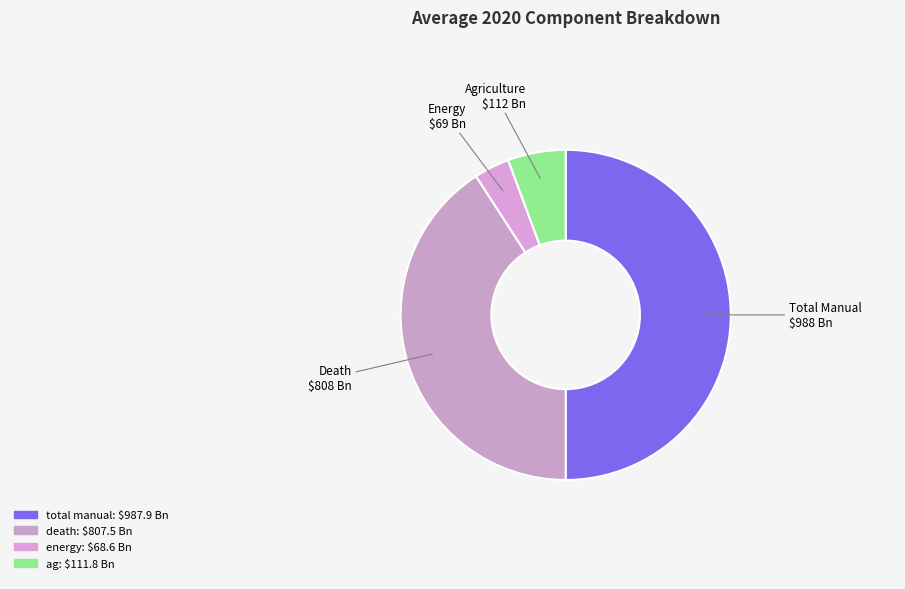

True or false: total manual accounts for 50% of the total.

True